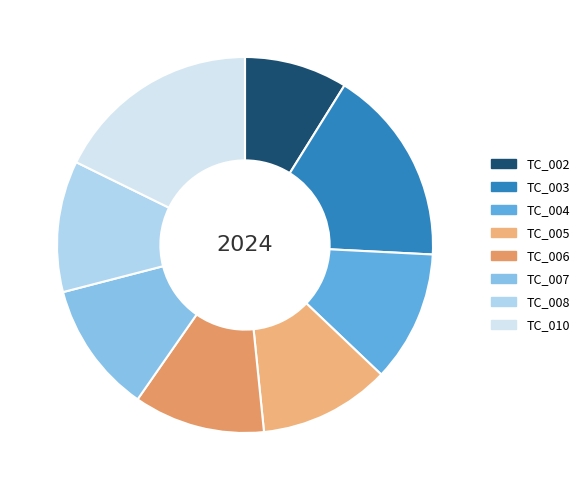

Rank the categories by value from lowest to highest.

TC_002, TC_004, TC_005, TC_006, TC_007, TC_008, TC_003, TC_010